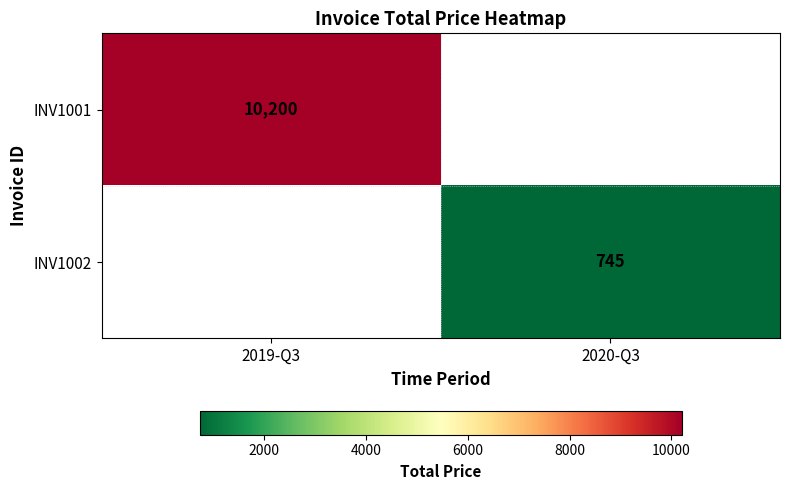

True or false: INV1001 has a value of 2116 at 2019-Q3.

False